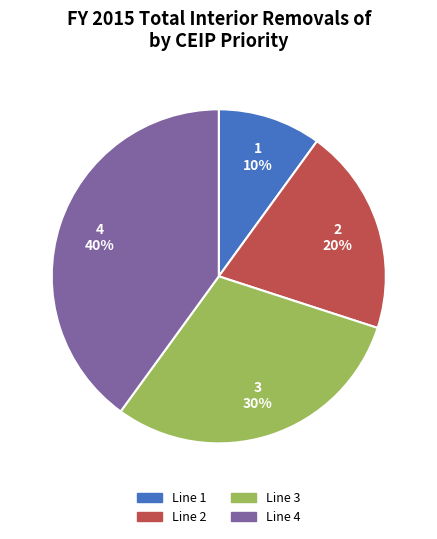

Which slice is the largest?

Line 4